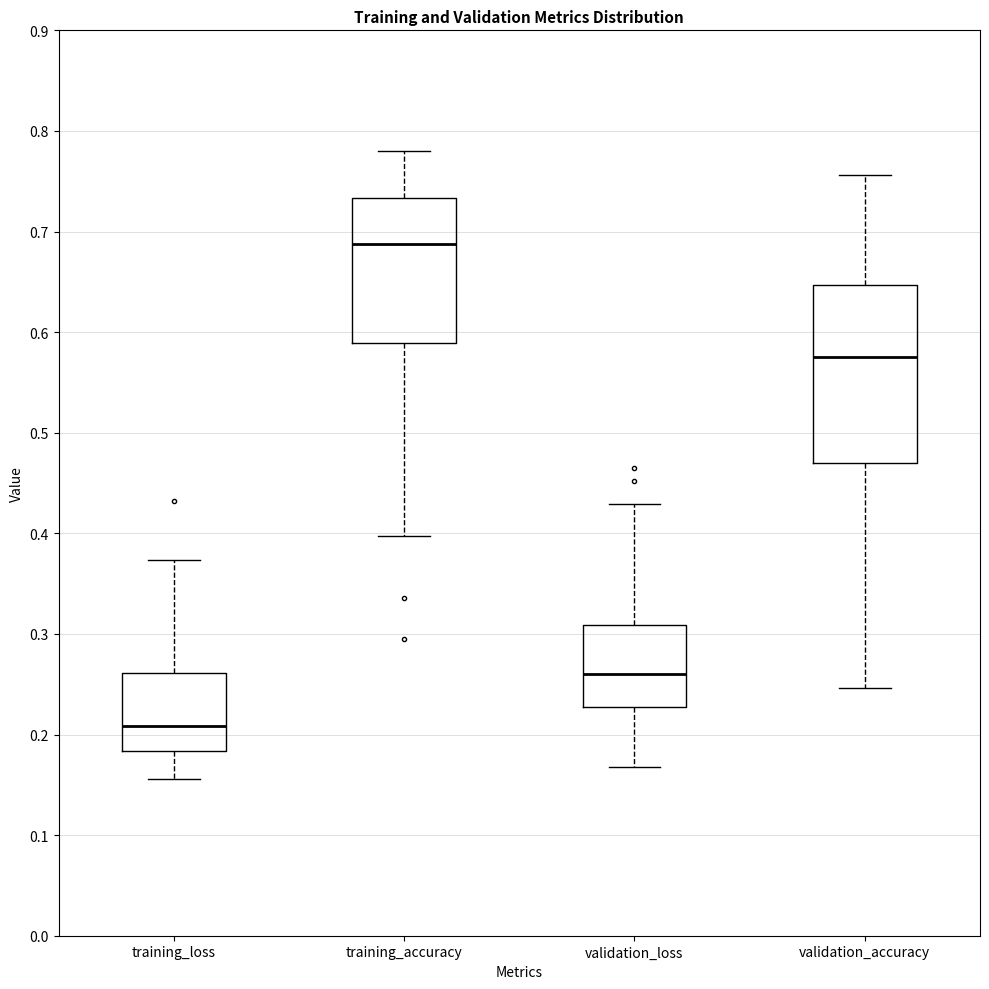

Reading left to right, read every box against the y-axis: the position of its median line, the range the box covers, and the ends of its whiskers. The values are not printed on the chart, so give them approximately, as read against the axis.

training_loss: median 0.21, box 0.18 to 0.26, whiskers 0.16 to 0.37
training_accuracy: median 0.69, box 0.59 to 0.73, whiskers 0.40 to 0.78
validation_loss: median 0.26, box 0.23 to 0.31, whiskers 0.17 to 0.43
validation_accuracy: median 0.58, box 0.47 to 0.65, whiskers 0.25 to 0.76